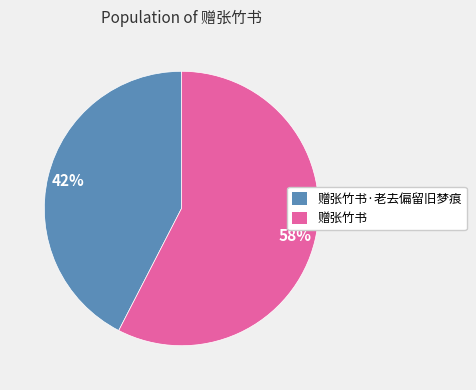

Is there any slice that represents more than half of the pie?

Yes